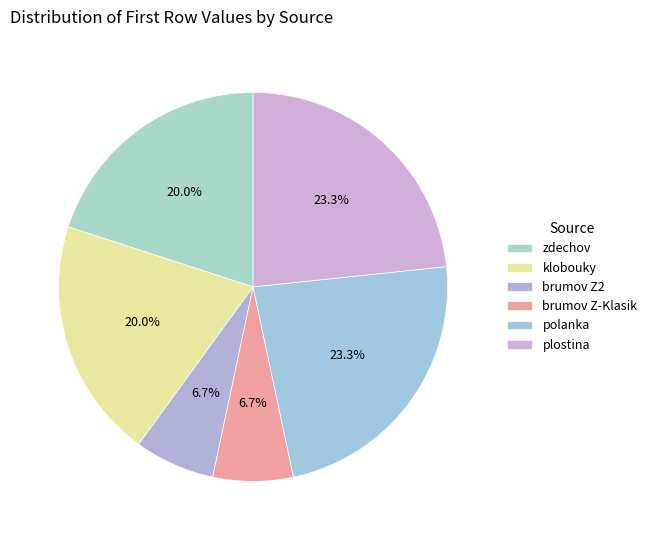

Approximately how many times larger is the value at zdechov compared to polanka?

0.9